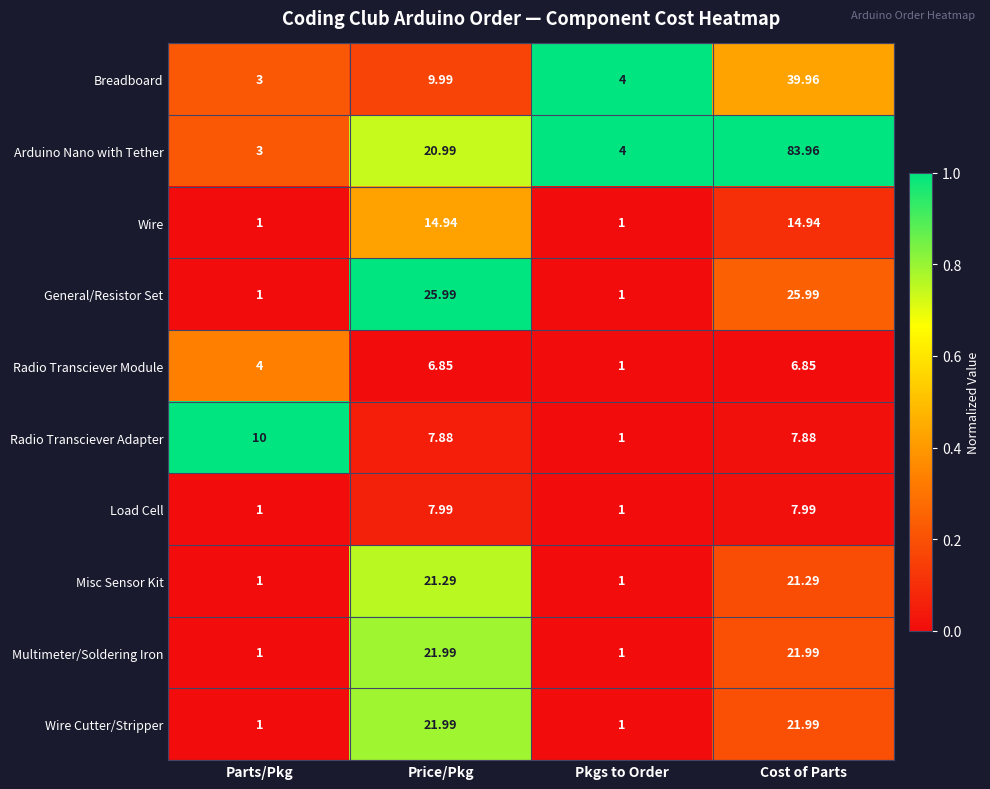

Which series has the largest total across all categories?

Arduino Nano with Tether